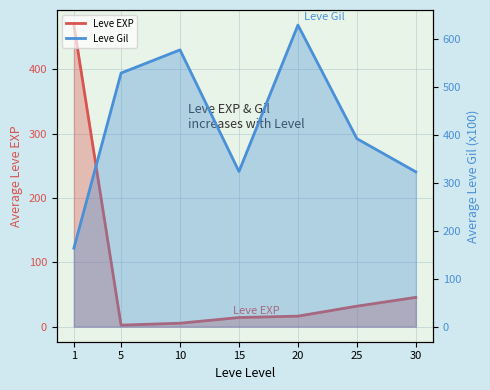

How many data points in Leve EXP are above 16?

4